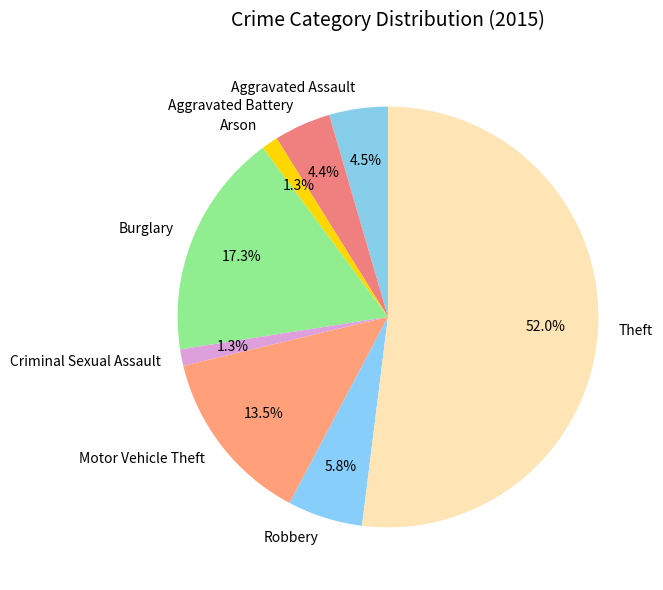

Which category accounts for the majority?

Theft